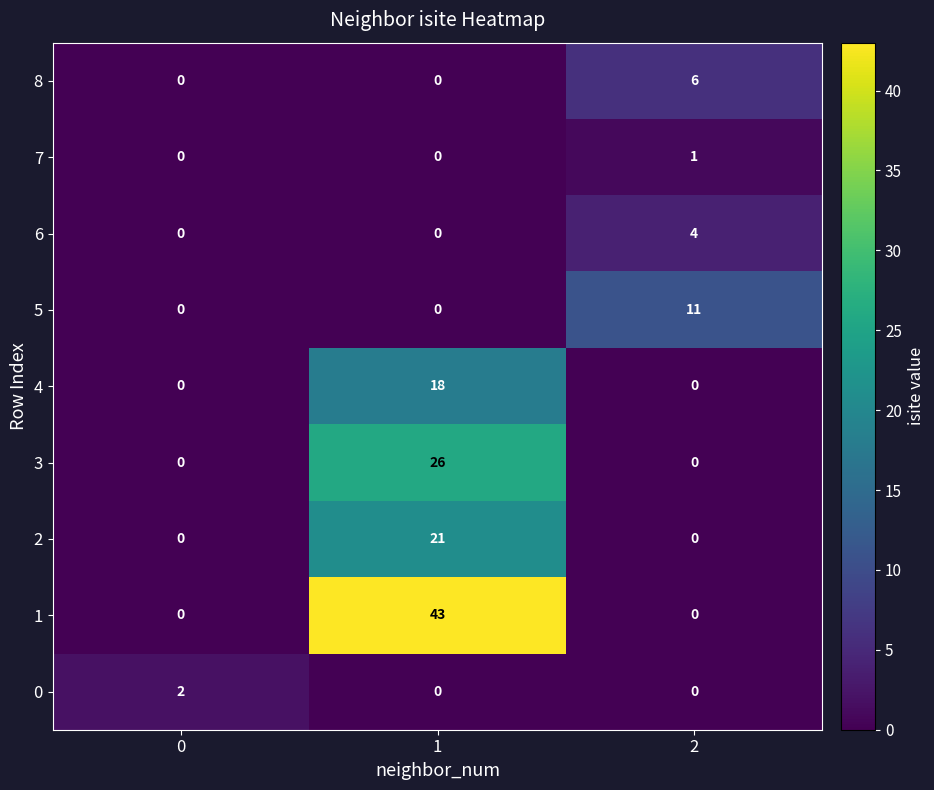

Which series has the largest total across all categories?

1